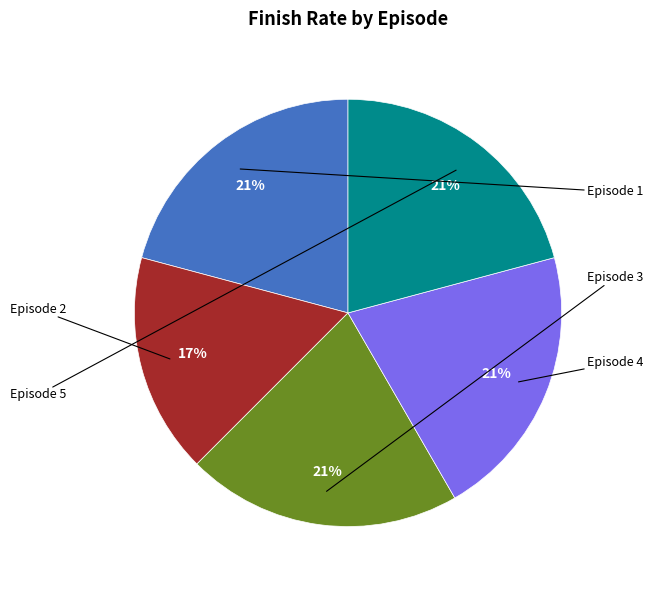

To the nearest percent, what is the average slice percentage?

20%